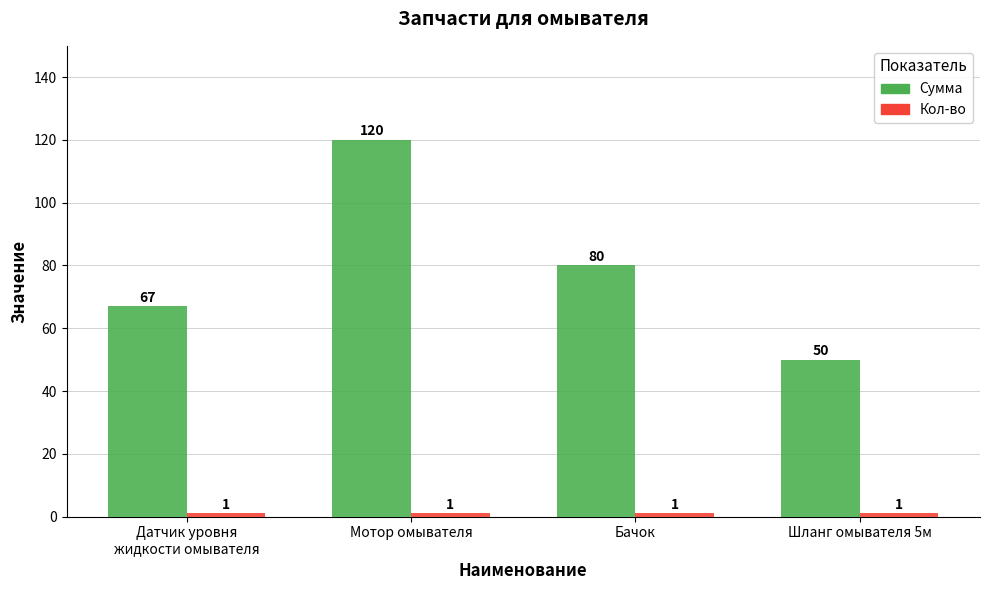

What is the total value across all series at Бачок?

81